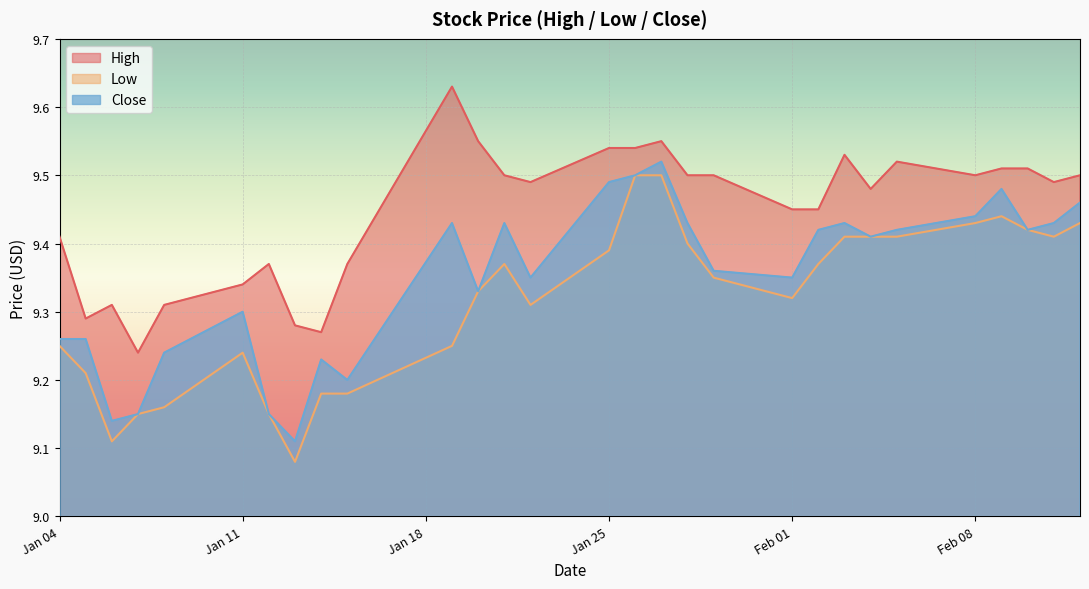

Which series has the largest total across all categories?

High